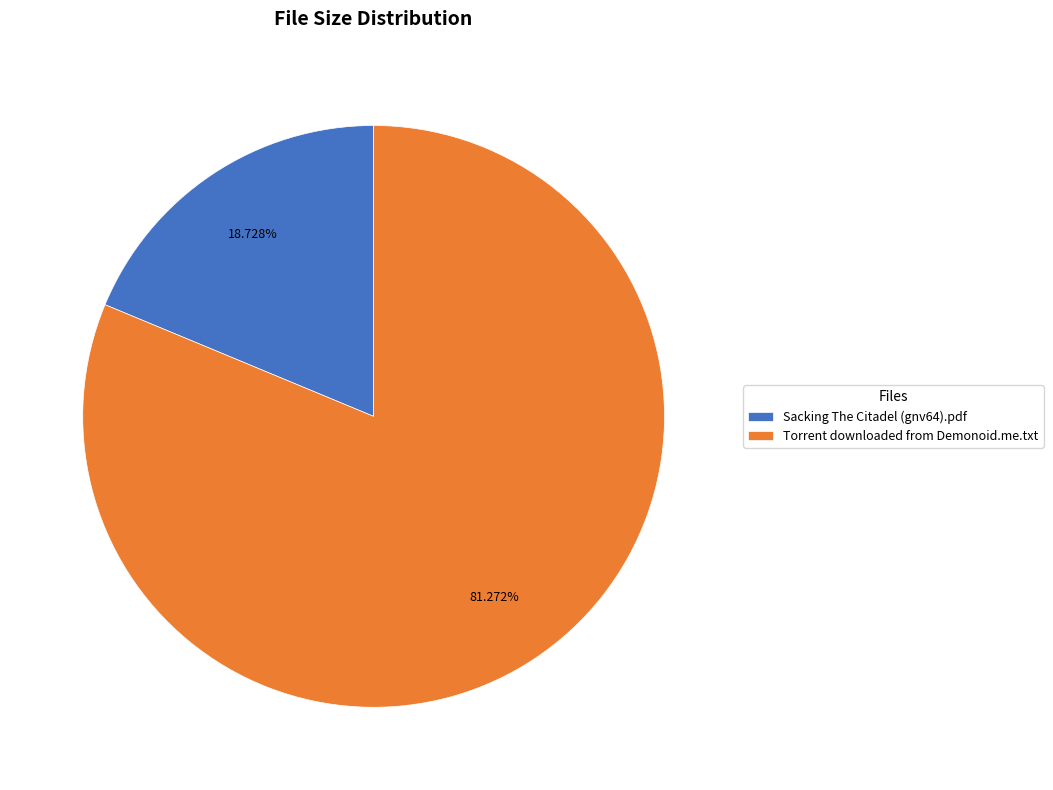

To the nearest percent, what percentage of the pie is Torrent downloaded from Demonoid.me.txt?

81%